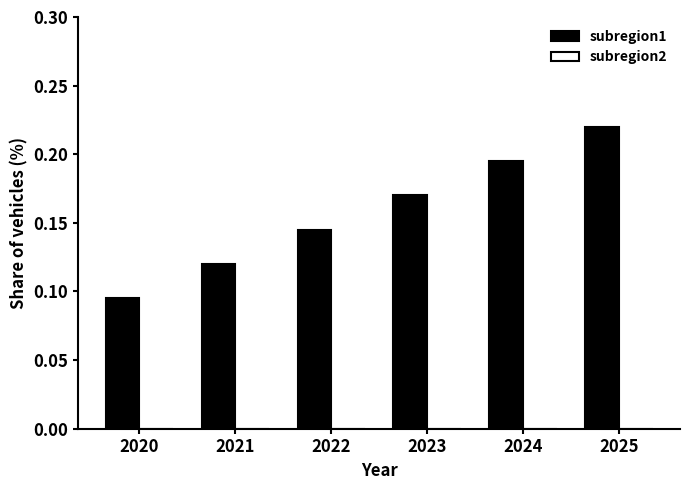

Which label corresponds to the largest value in the chart?

2025